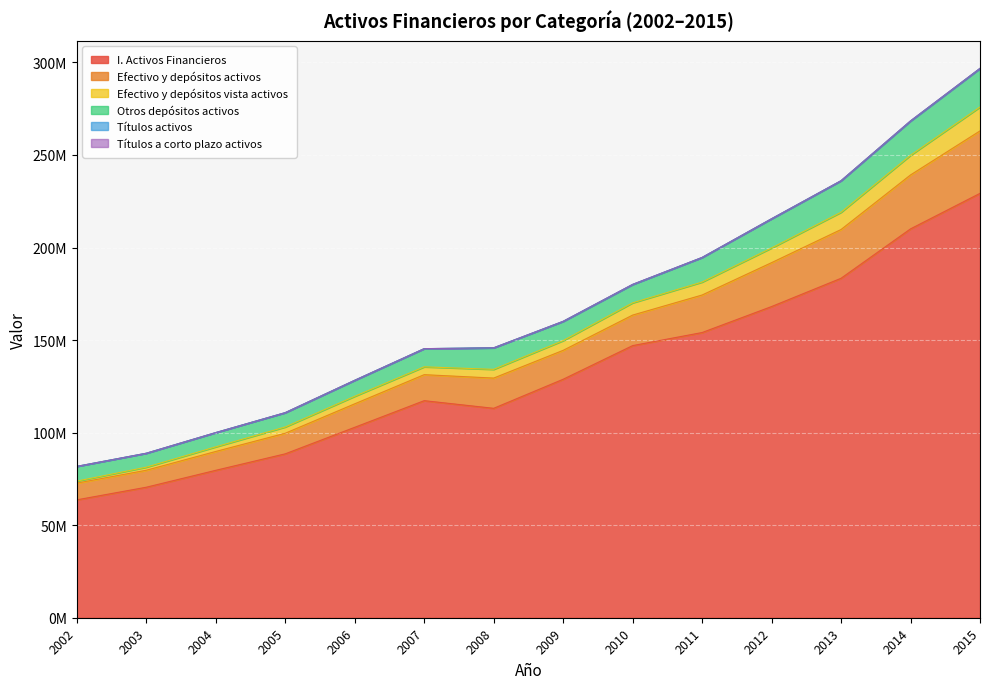

Does the chart display data point markers on the line(s)?

No